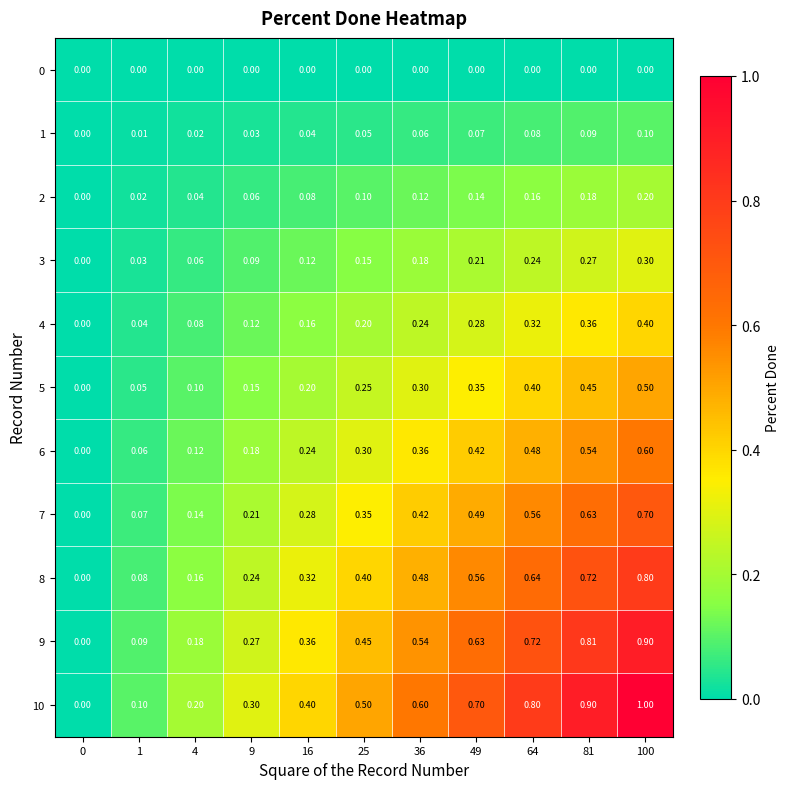

List the series in order of their peak value, lowest first.

0, 1, 2, 3, 4, 5, 6, 7, 8, 9, 10